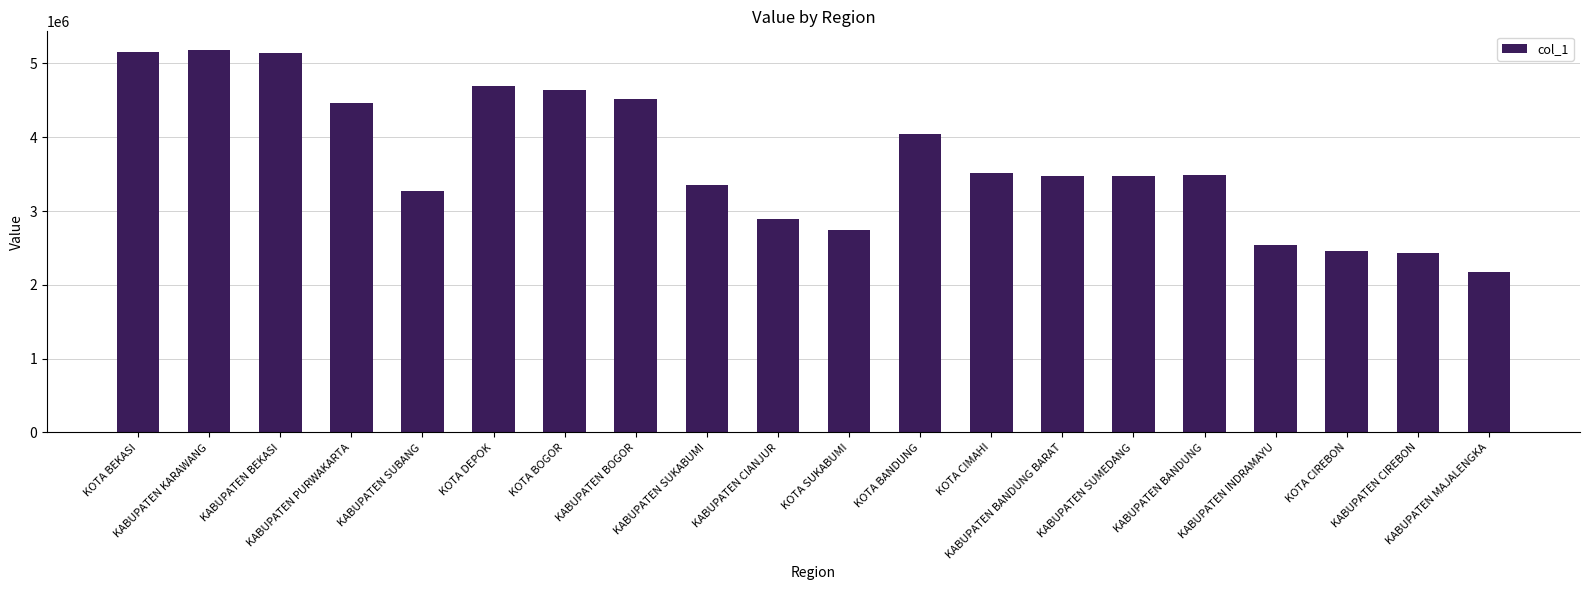

What is the ratio of the value at KABUPATEN KARAWANG to the value at KOTA CIMAHI?

1.5